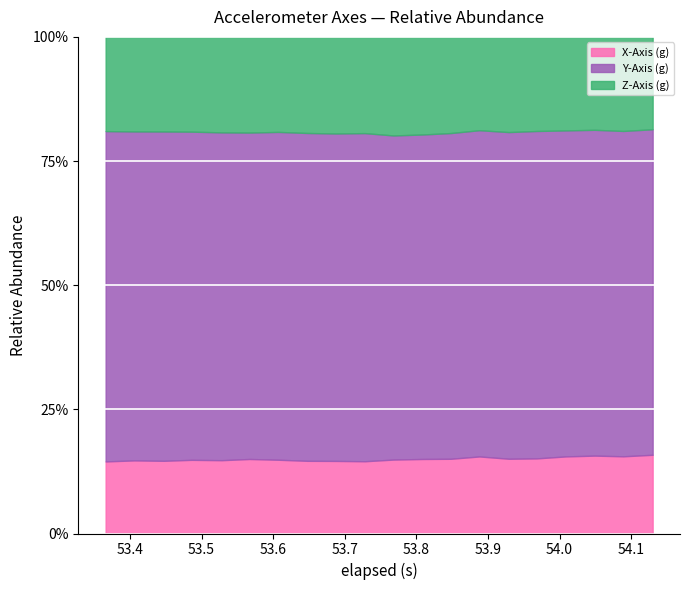

What is the value of the Z-Axis (g) point at the 4th from the left?

-0.3